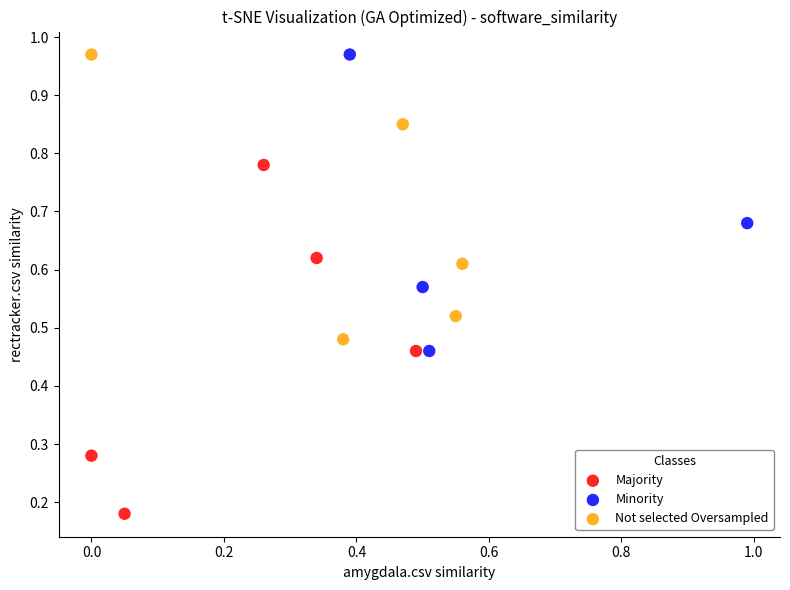

What are all the series names shown in the legend?

Majority, Minority, Not selected Oversampled